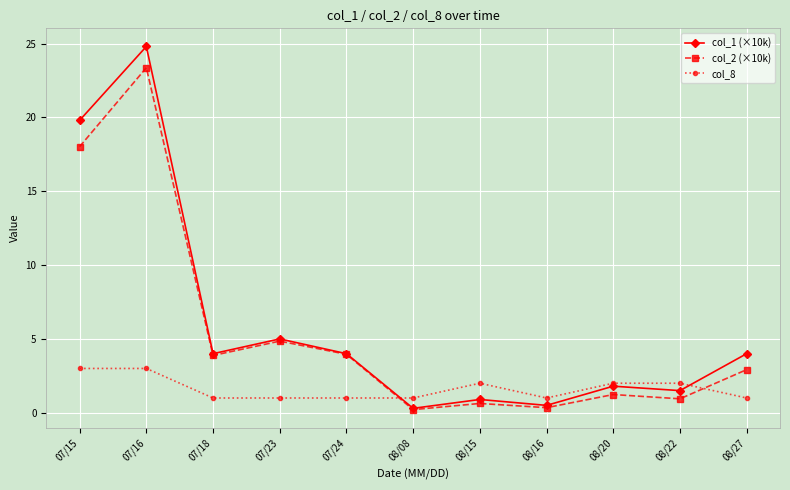

True or false: col_1 (×10k) has a value of 37.6 at 07/16.

False